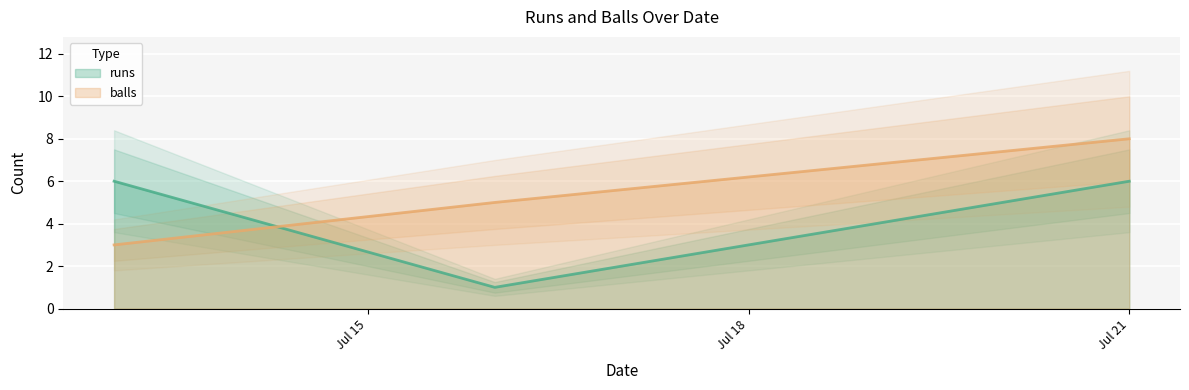

List the series in order of their overall mean, highest first.

balls, runs